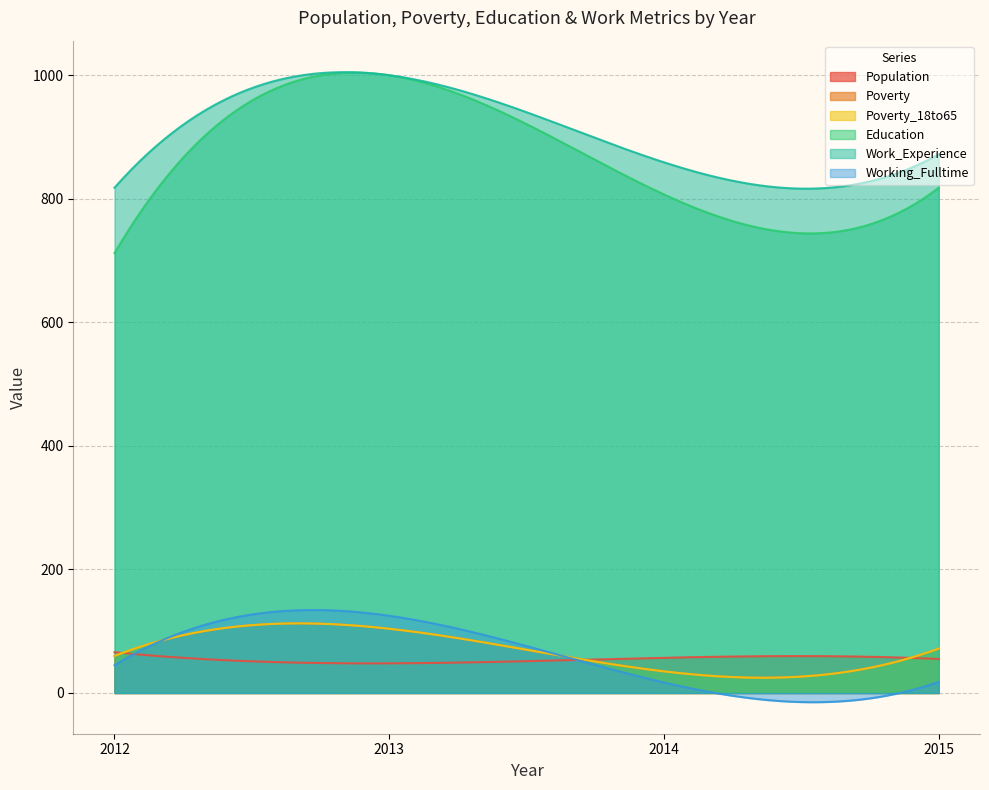

True or false: Poverty has more than 0 points higher than both neighbors.

True